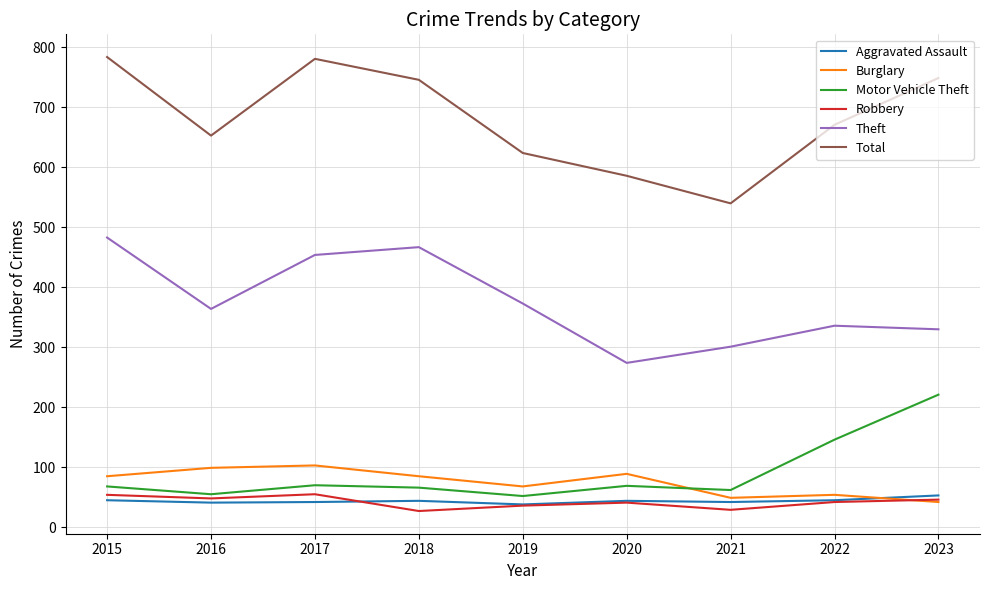

Does the chart have visible grid lines?

Yes